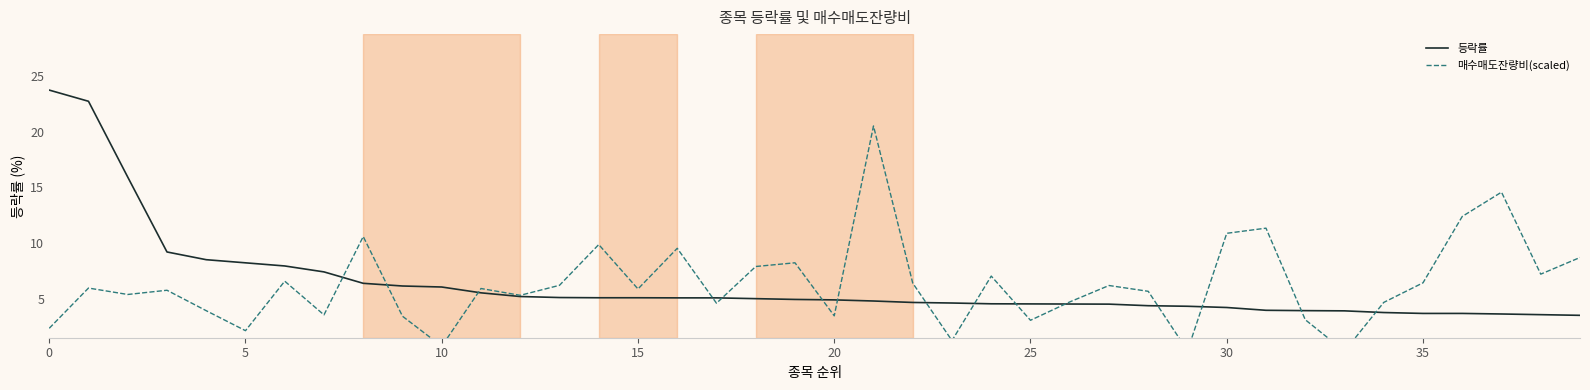

What is the average value of the 매수매도잔량비(scaled) series?

6.4